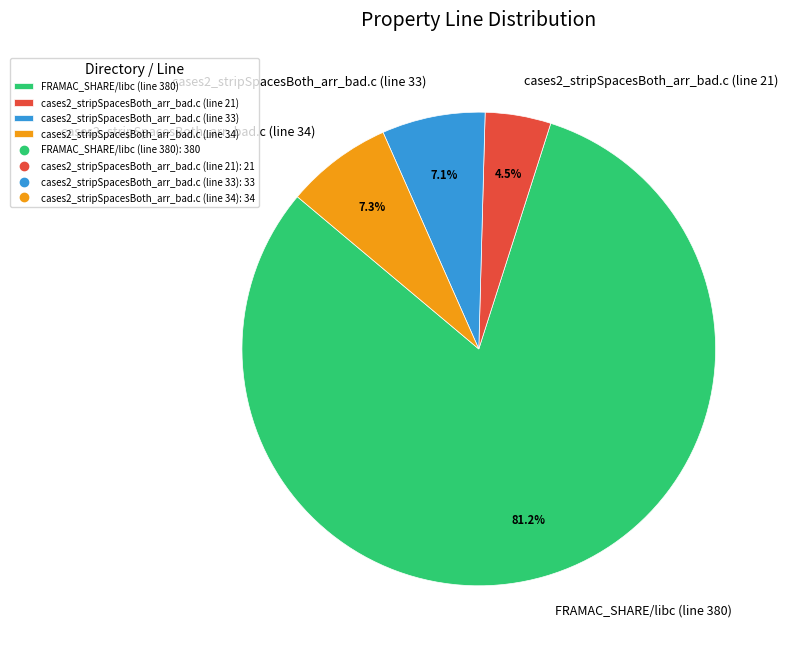

Count the number of slices in the pie.

4